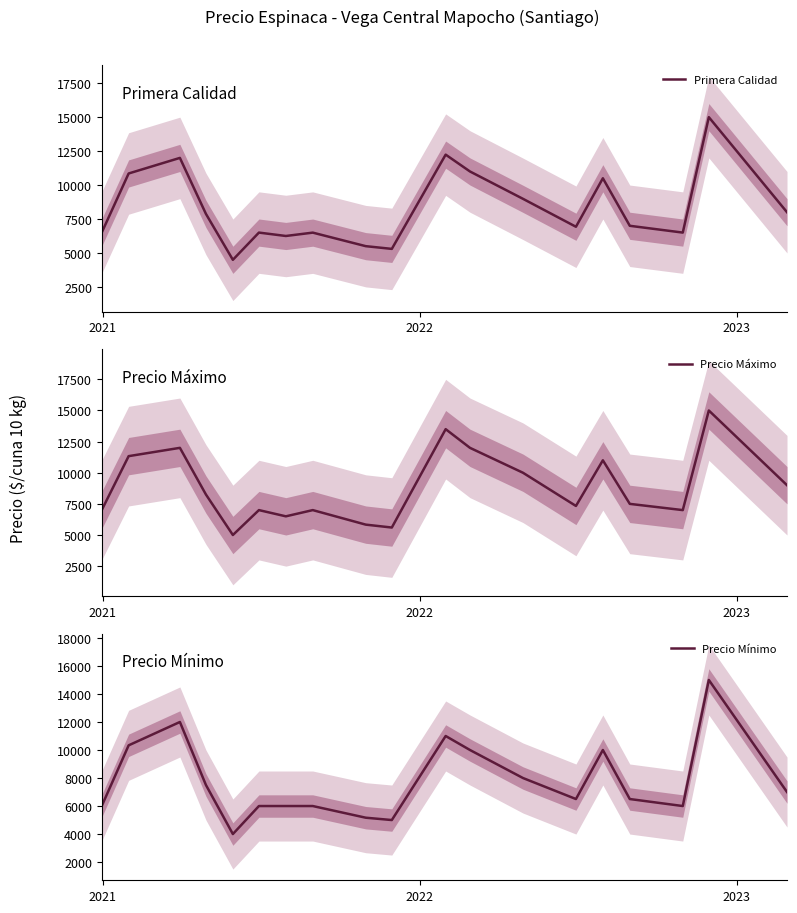

Is the value of Precio Mínimo at 14 greater than the value of Precio Máximo at 15?

Yes